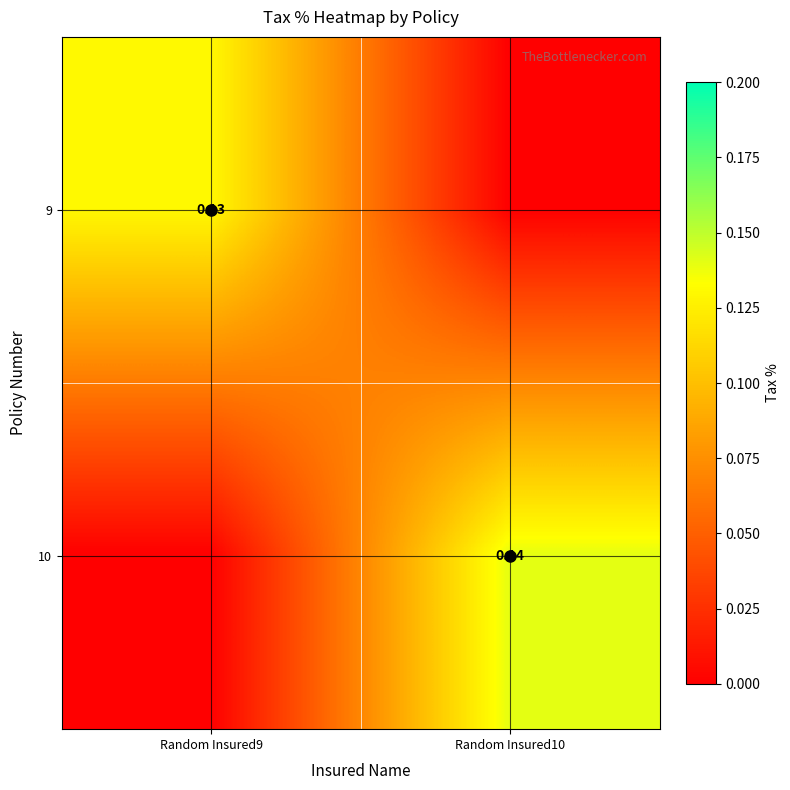

How many values in 9 are above zero?

1